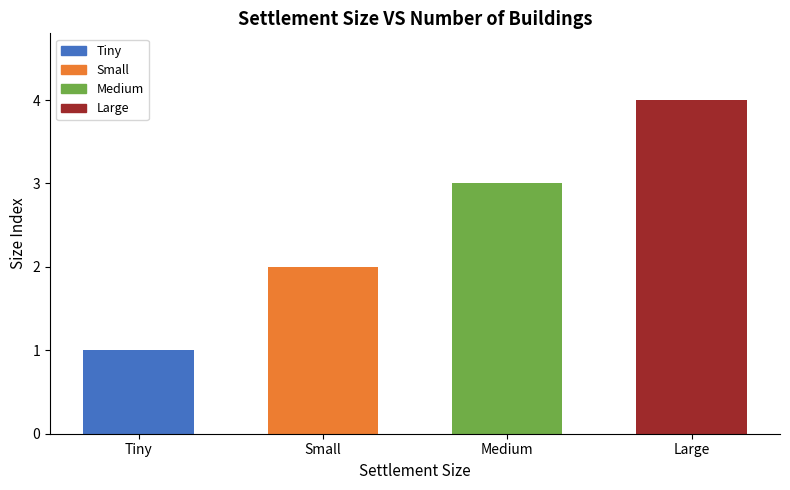

What value does the data have at Tiny?

1